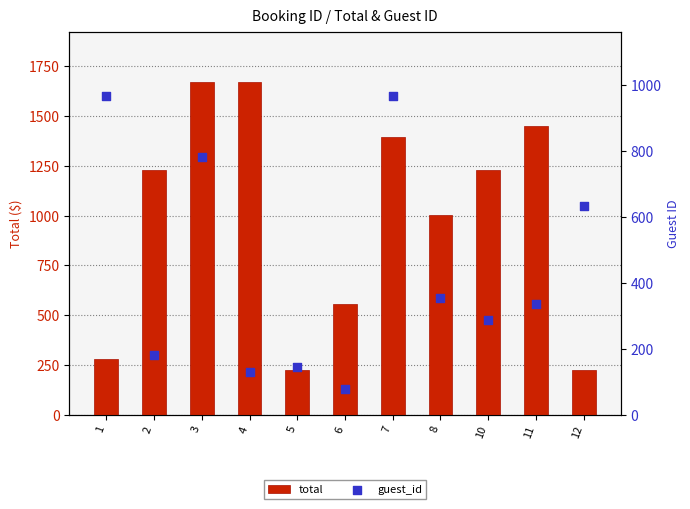

Which series reaches the minimum Y coordinate?

guest_id